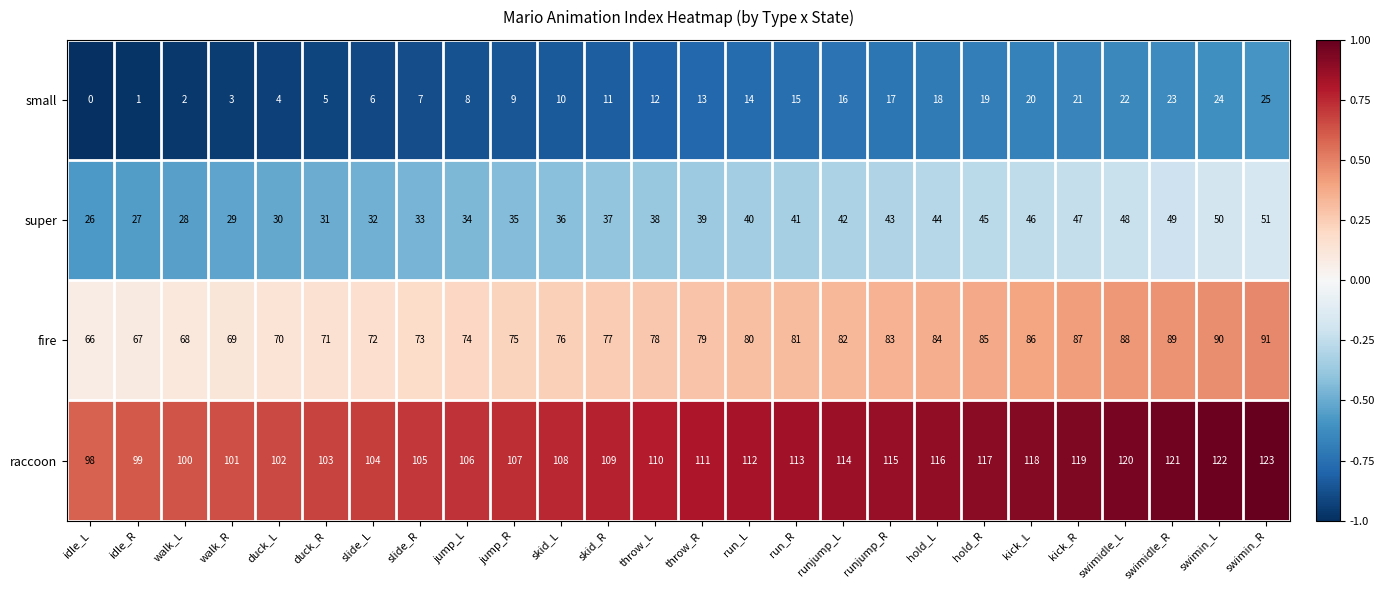

What is the maximum value for super?

51